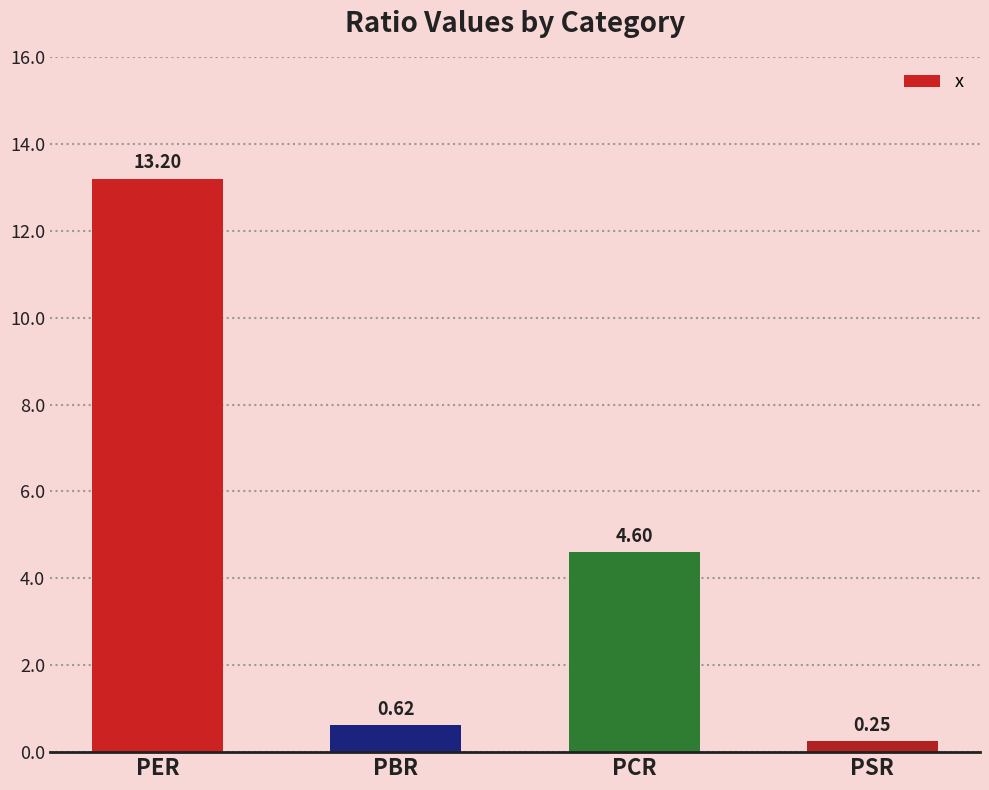

What is the label of the 3rd bar from the right?

PBR